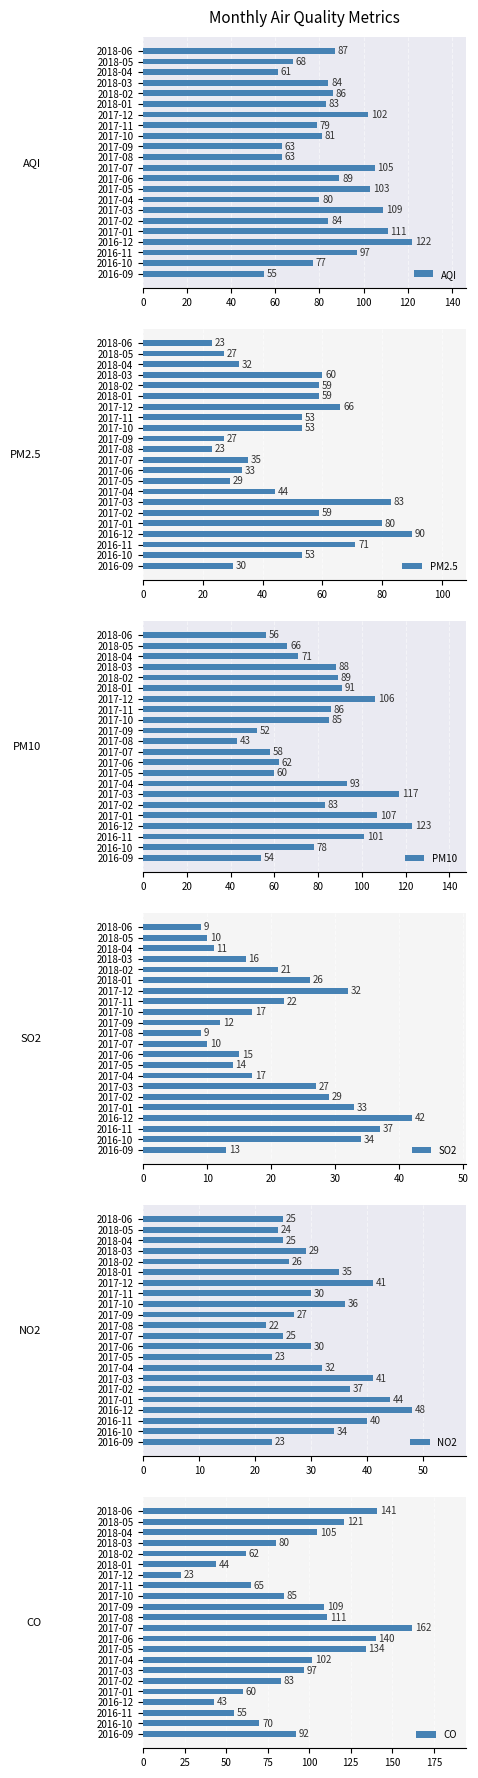

Reading right to left, transcribe all the data shown in this chart.

AQI: 87	68	61	84	86	83	102	79	81	63	63	105	89	103	80	109	84	111	122	97	77	55
PM2.5: 23	27	32	60	59	59	66	53	53	27	23	35	33	29	44	83	59	80	90	71	53	30
PM10: 56	66	71	88	89	91	106	86	85	52	43	58	62	60	93	117	83	107	123	101	78	54
SO2: 9	10	11	16	21	26	32	22	17	12	9	10	15	14	17	27	29	33	42	37	34	13
NO2: 25	24	25	29	26	35	41	30	36	27	22	25	30	23	32	41	37	44	48	40	34	23
CO: 141	121	105	80	62	44	23	65	85	109	111	162	140	134	102	97	83	60	43	55	70	92